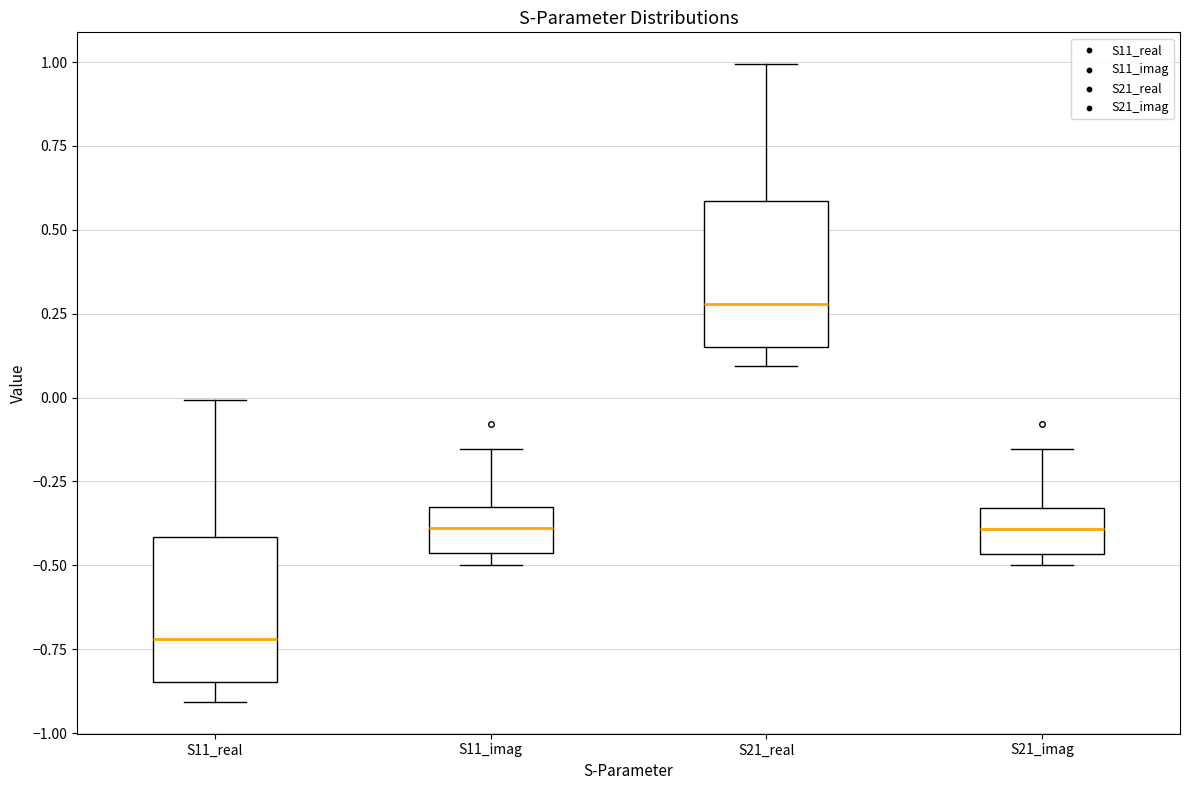

Reading left to right, read every box against the y-axis: the position of its median line, the range the box covers, and the ends of its whiskers. The values are not printed on the chart, so give them approximately, as read against the axis.

S11_real: median -0.70, box -0.85 to -0.40, whiskers -0.90 to 0.00
S11_imag: median -0.40, box -0.45 to -0.30, whiskers -0.50 to -0.15
S21_real: median 0.30, box 0.15 to 0.60, whiskers 0.10 to 1.00
S21_imag: median -0.40, box -0.45 to -0.35, whiskers -0.50 to -0.15